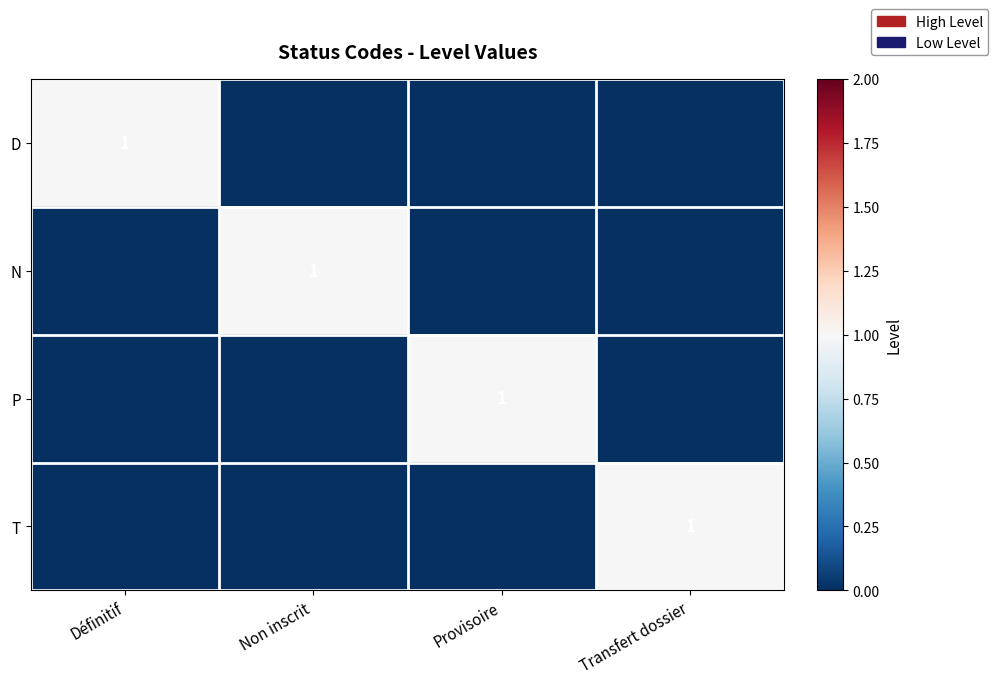

The T series shows 1 at Transfert dossier. True or false?

True